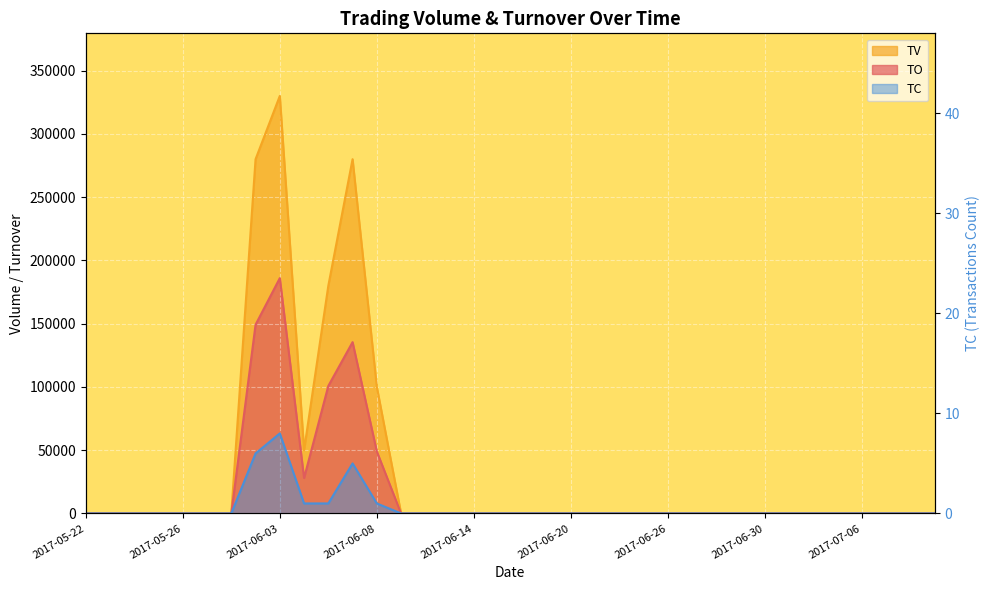

List the labels in order of TO value, largest first.

2017-06-03, 2017-06-02, 2017-06-07, 2017-06-06, 2017-06-08, 2017-06-05, 2017-05-22, 2017-05-23, 2017-05-24, 2017-05-25, 2017-05-26, 2017-05-31, 2017-06-01, 2017-06-09, 2017-06-12, 2017-06-13, 2017-06-14, 2017-06-15, 2017-06-16, 2017-06-19, 2017-06-20, 2017-06-21, 2017-06-22, 2017-06-23, 2017-06-26, 2017-06-27, 2017-06-28, 2017-06-29, 2017-06-30, 2017-07-03, 2017-07-04, 2017-07-05, 2017-07-06, 2017-07-07, 2017-07-10, 2017-07-11